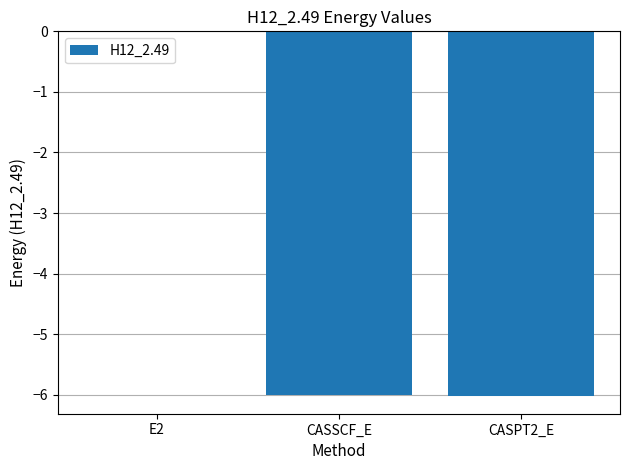

What is the sum of all values?

-12.0